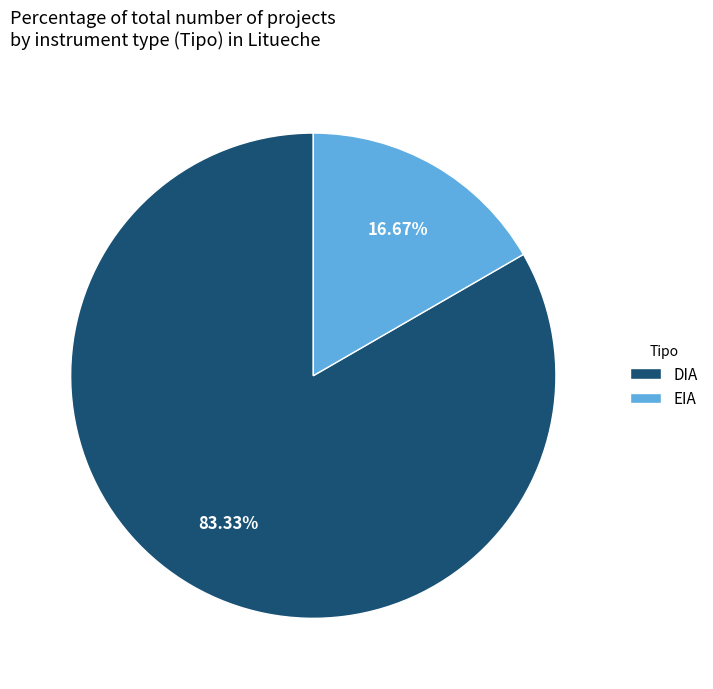

To the nearest percent, what is the difference between the DIA and EIA slice percentages?

67%